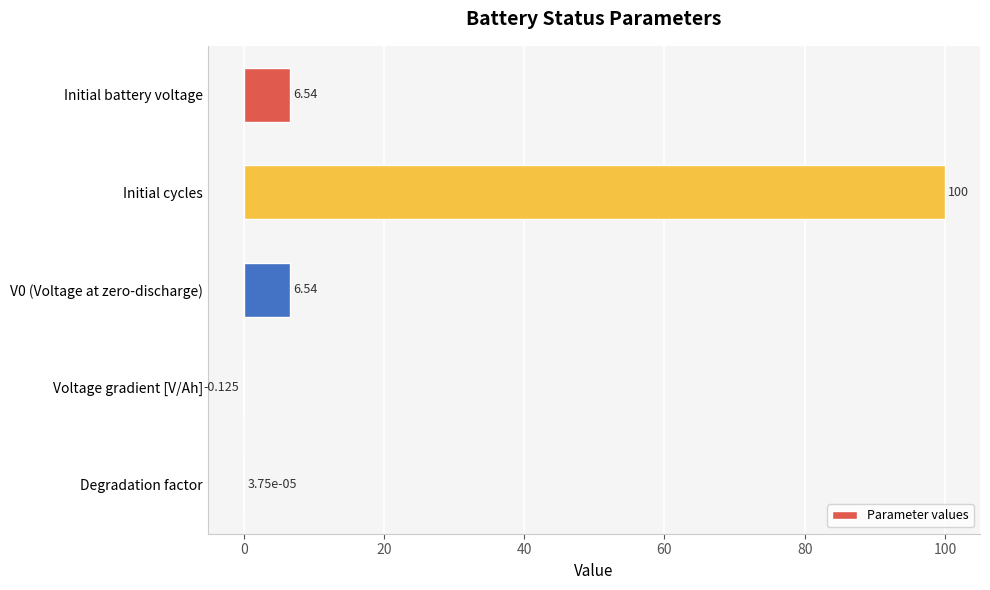

At which category does the chart reach its peak across all series?

Initial cycles